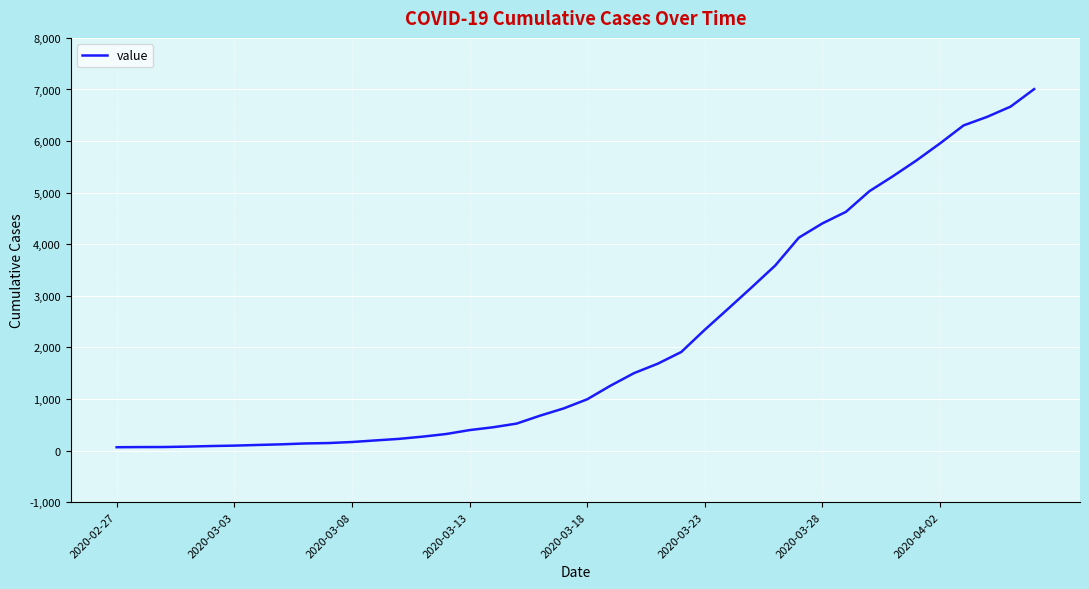

What is the difference between the maximum and minimum values?

6942